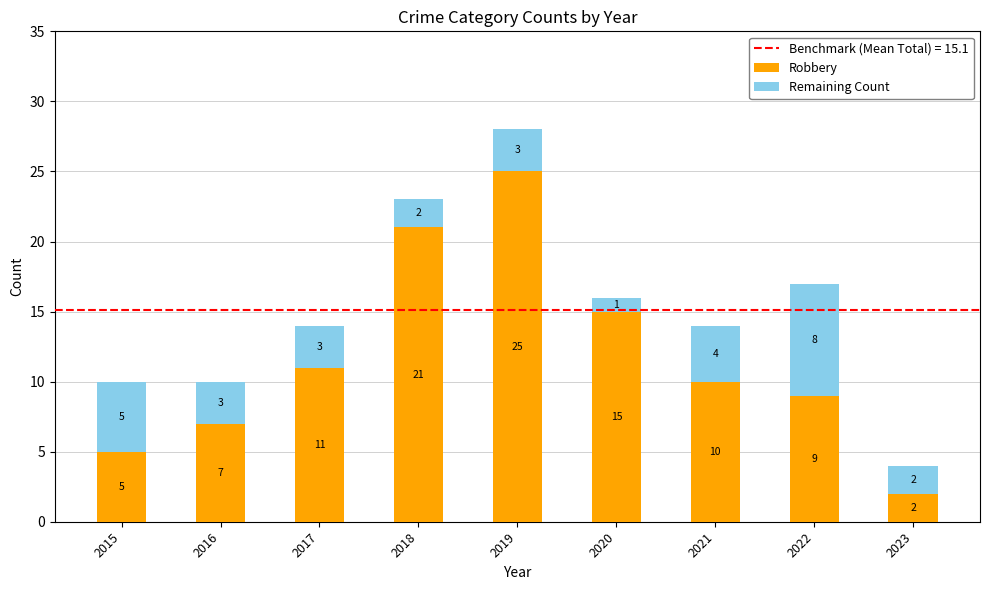

At which label is Robbery closest to 13?

2017